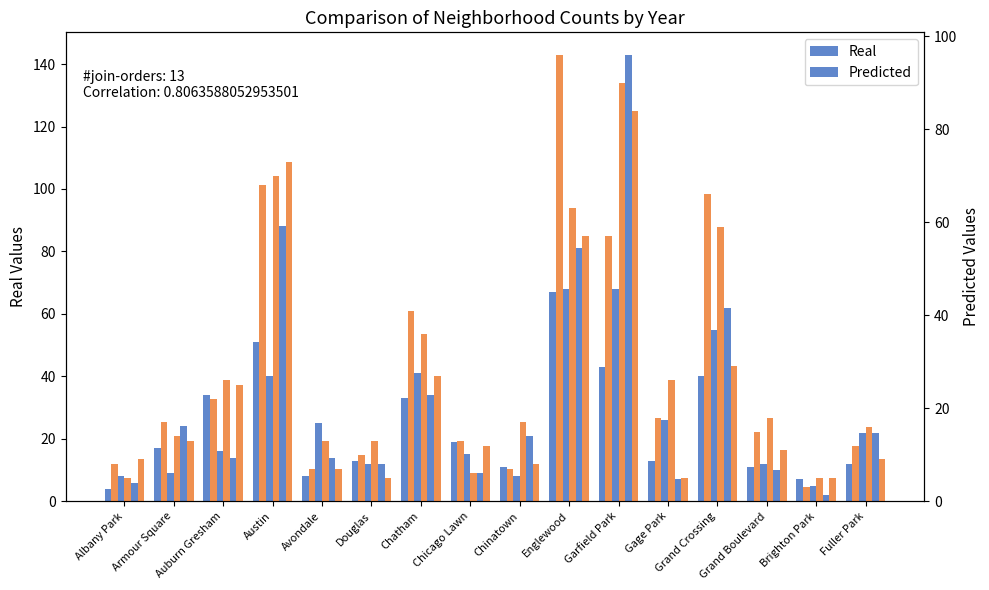

List the labels in order of 2017 value, largest first.

Englewood, Garfield Park, Grand Crossing, Chatham, Austin, Gage Park, Avondale, Fuller Park, Auburn Gresham, Chicago Lawn, Douglas, Grand Boulevard, Armour Square, Albany Park, Chinatown, Brighton Park